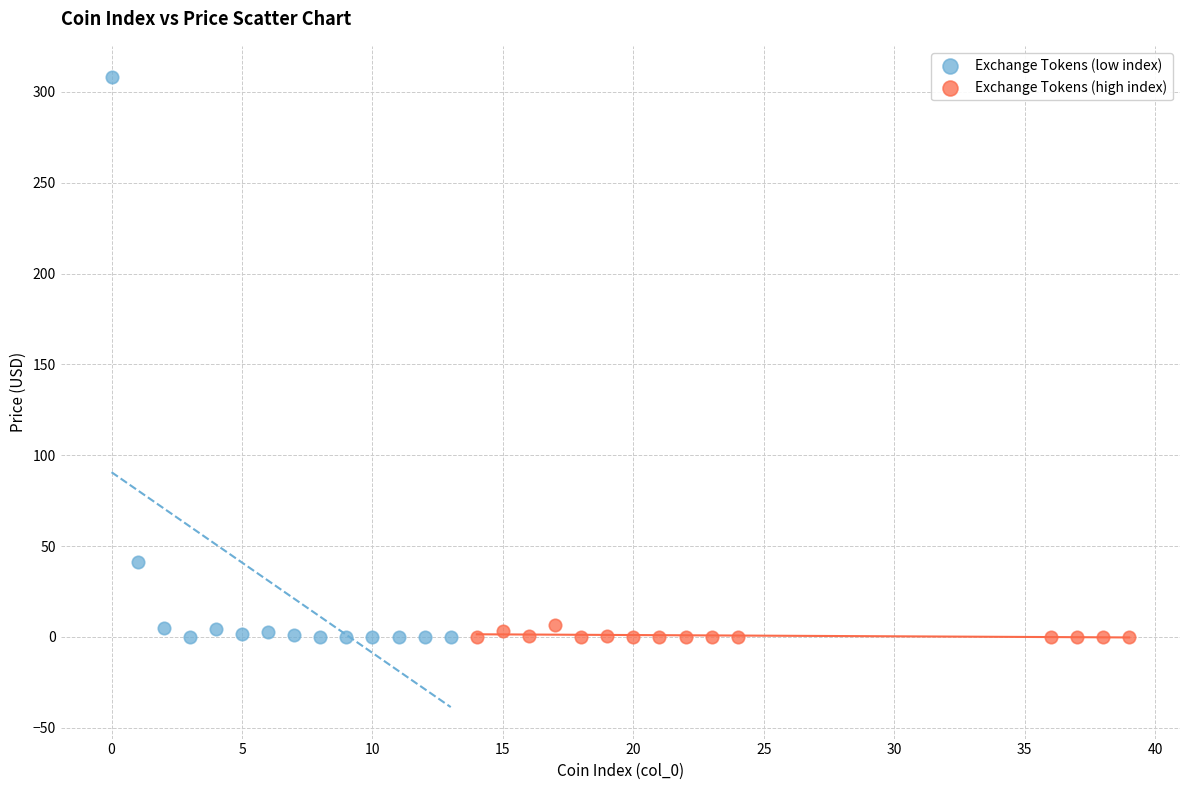

Which series contains the highest Y value?

Exchange Tokens (low index)